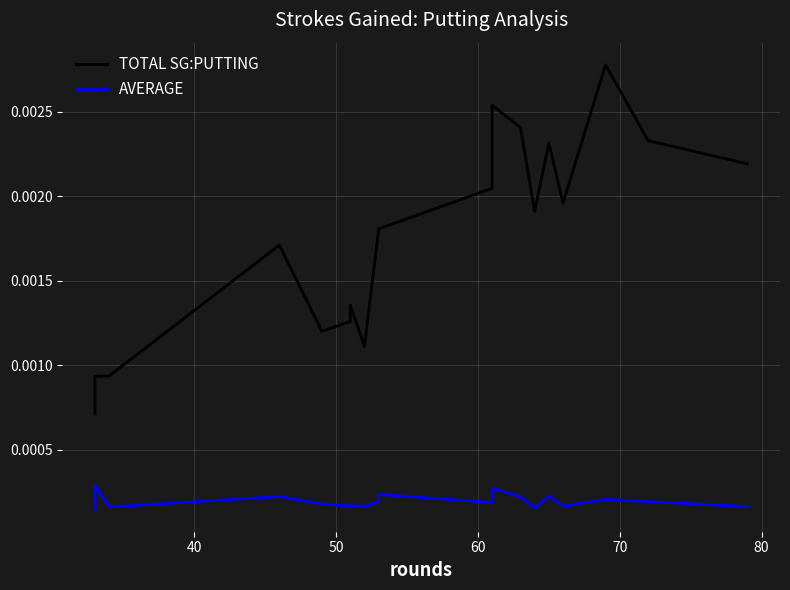

True or false: AVERAGE and TOTAL SG:PUTTING cross at least once.

False